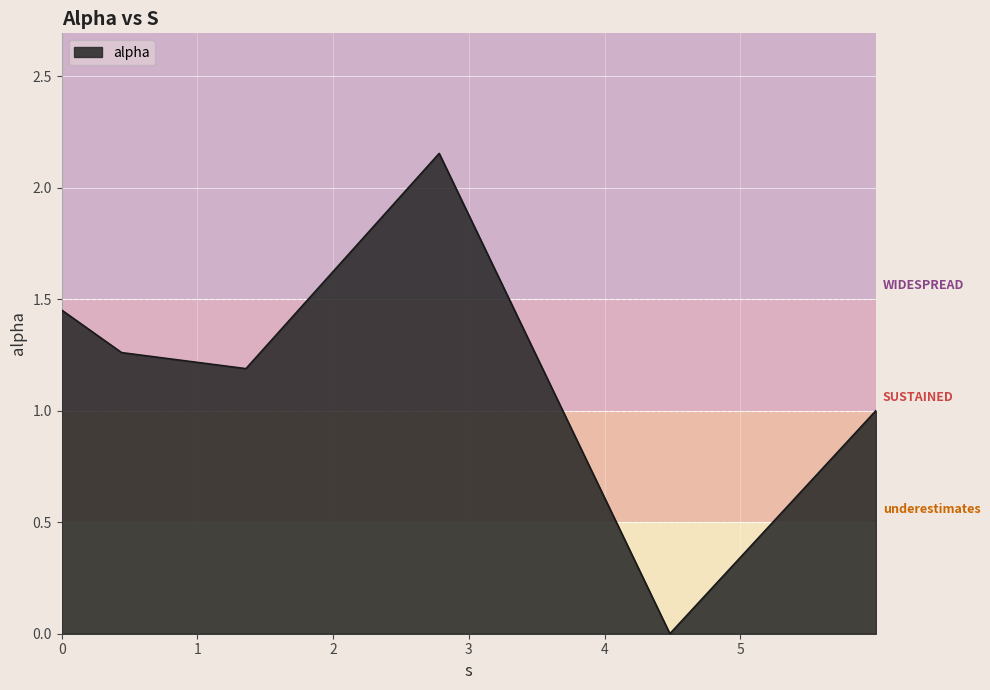

What is the average value?

1.2